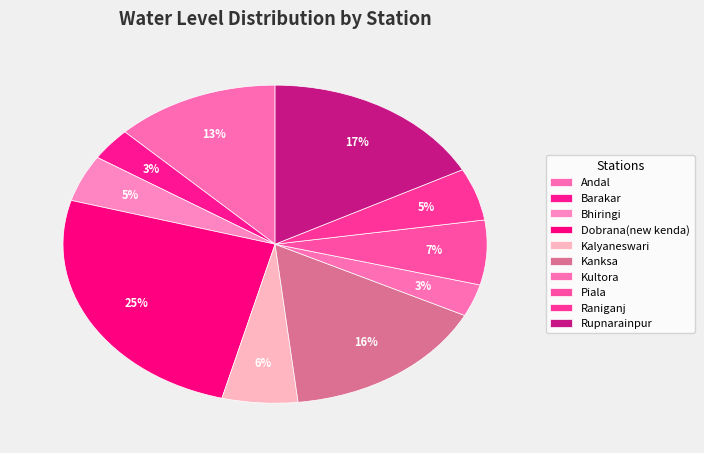

What is the change in value from Kanksa to Rupnarainpur?

+0.5